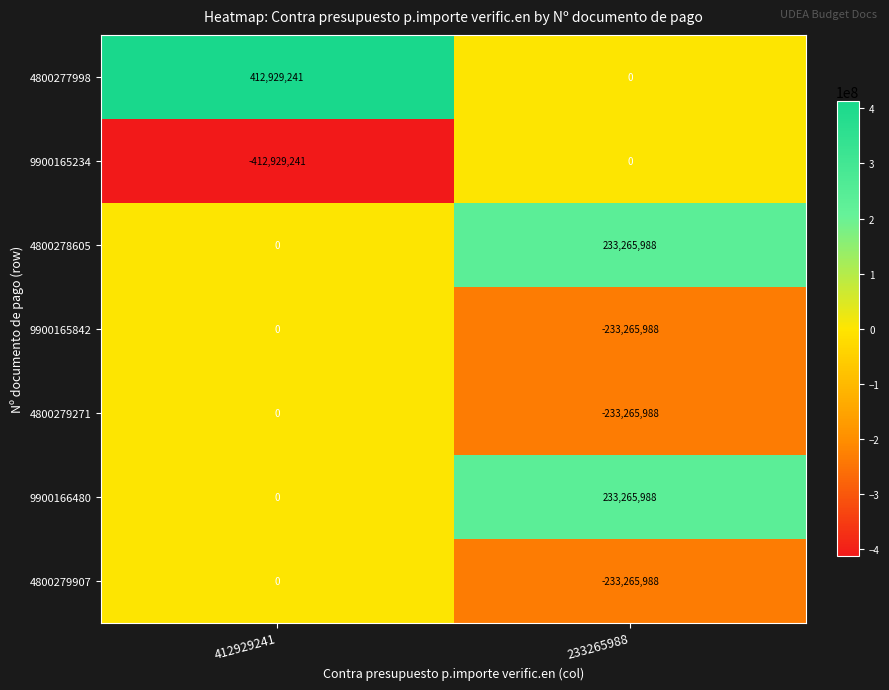

At how many categories does at least one series exceed 33297102?

2